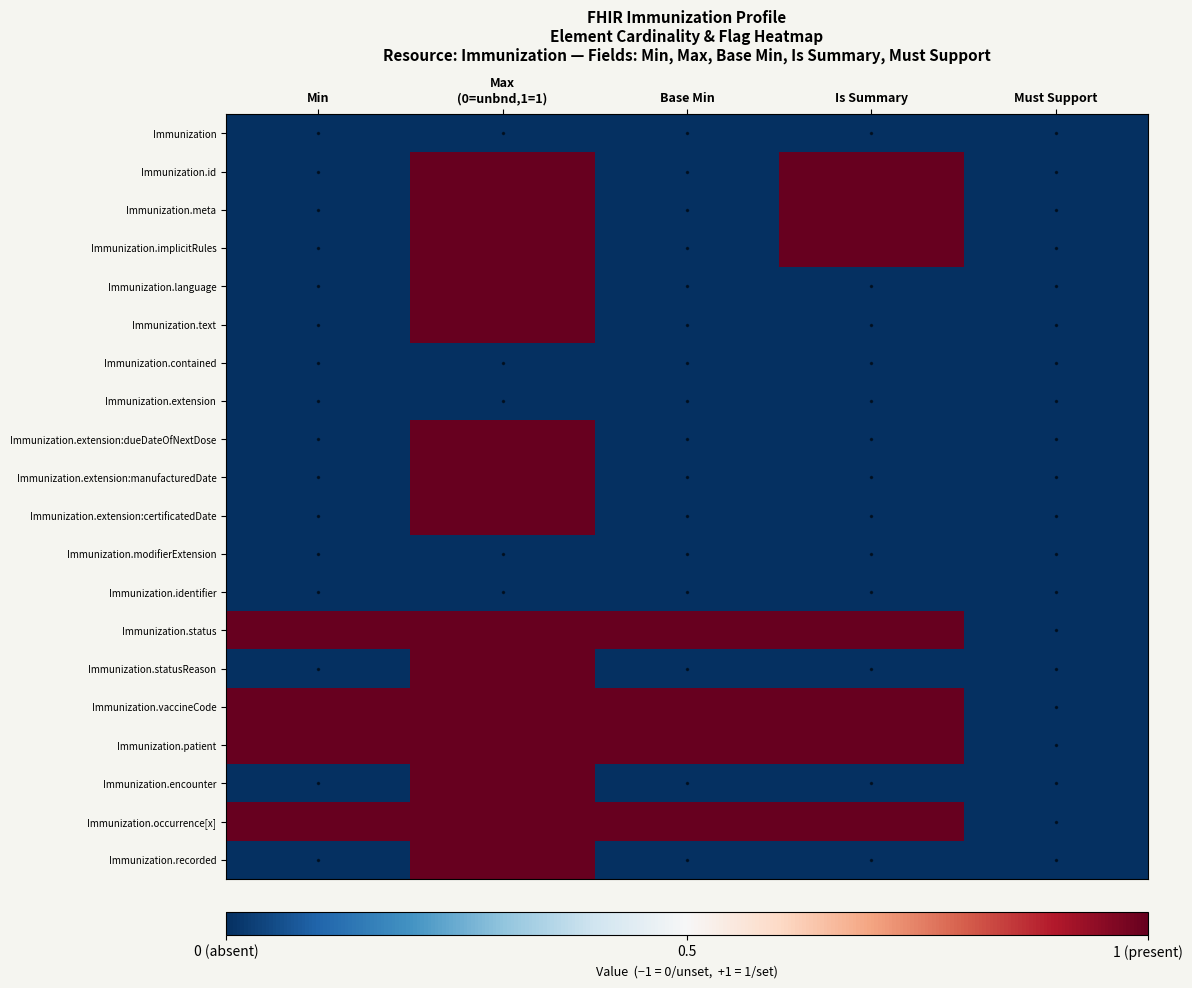

How many series are shown in this chart?

20